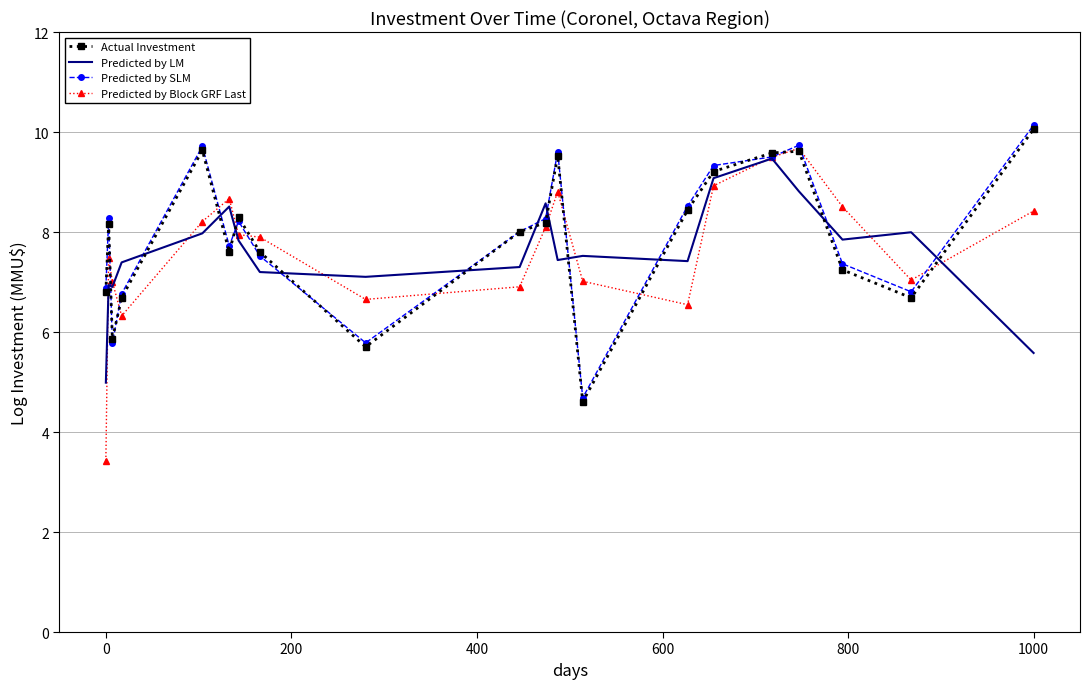

Which series has the largest range (max minus min)?

Predicted by Block GRF Last